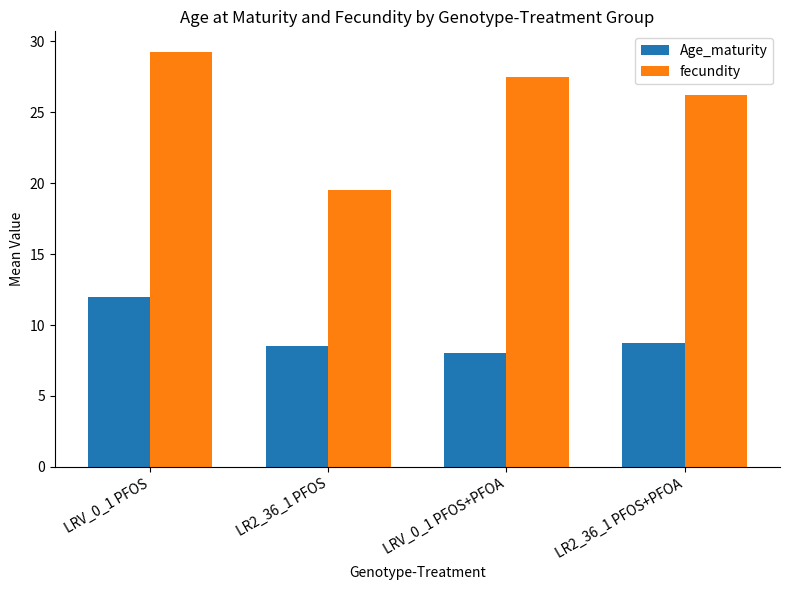

What is the label of the 1st bar from the right?

LR2_36_1 PFOS+PFOA